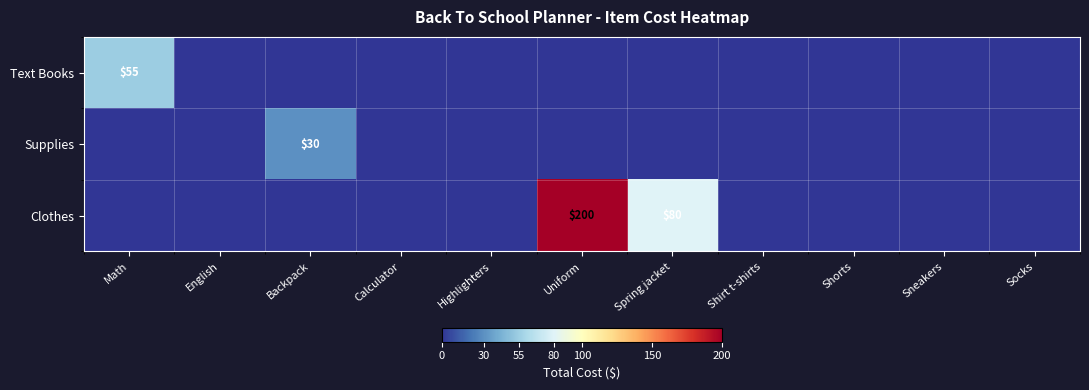

The Clothes series shows 131 at Spring jacket. True or false?

False